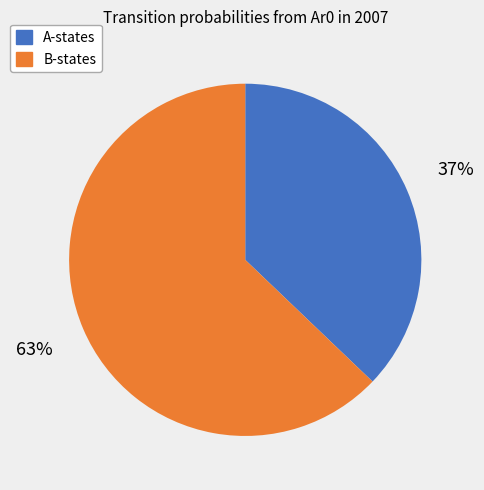

To the nearest percent, what is the average slice percentage?

50%